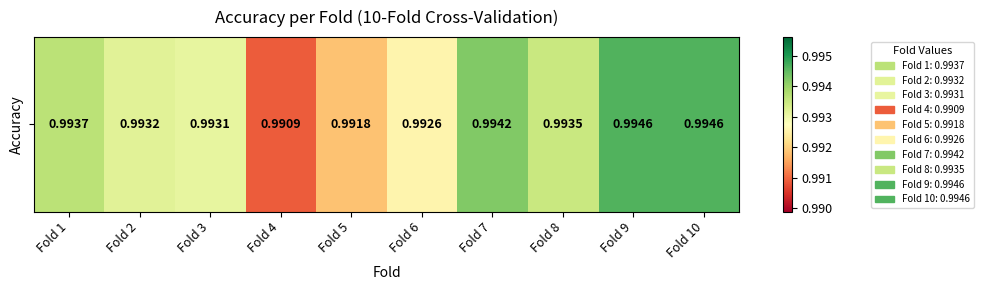

The value at Fold 3 is 1.5. True or false?

False